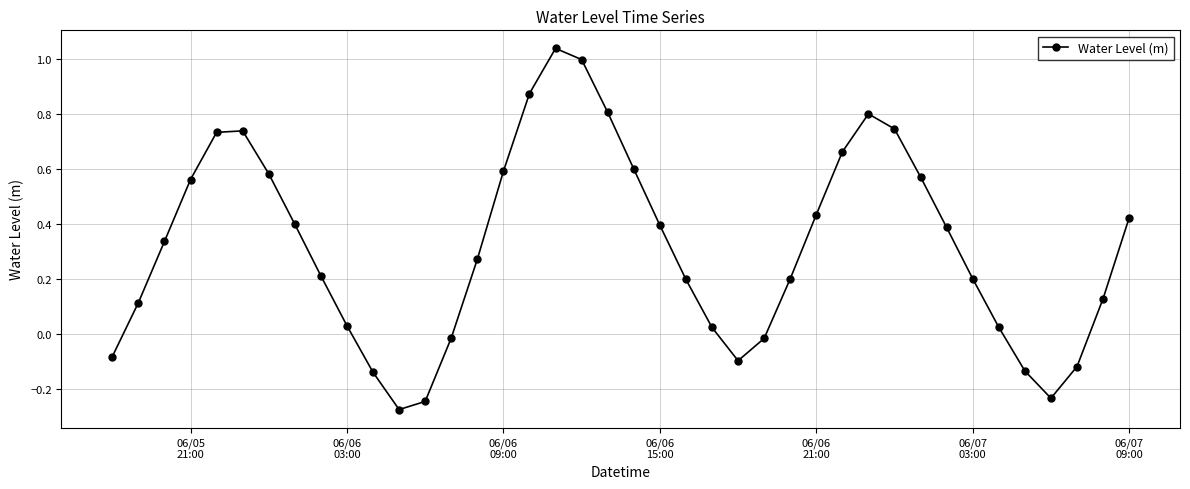

True or false: the data has more than 2 interior local peaks.

True